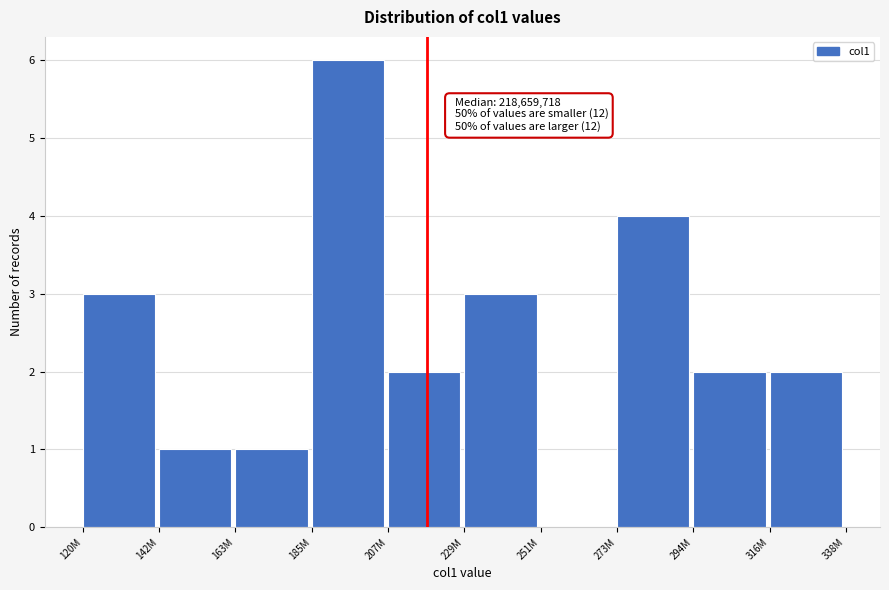

Reading left to right, list all the values displayed in this chart.

120M=3	142M=1	163M=1	185M=6	207M=2	229M=3	251M=0	273M=4	294M=2	316M=2